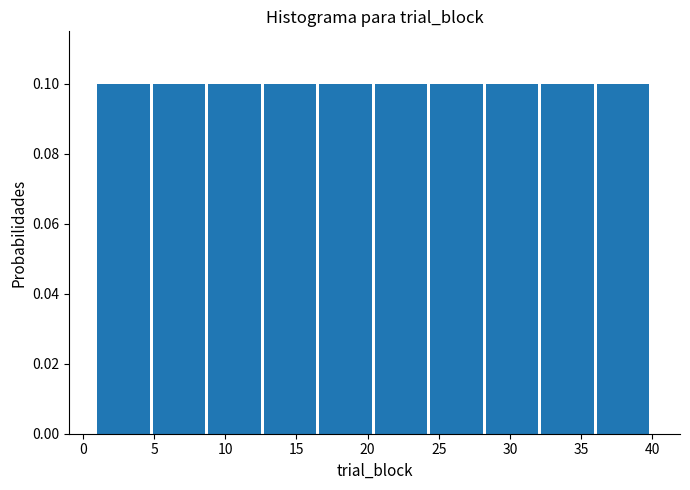

Reading left to right, list every bar in this chart as the range it spans on the x-axis followed by its height. Neither the bar edges nor the heights are printed on the chart, so give them approximately, as read against the axes.

1.0 to 4.9: 0.1
4.9 to 8.8: 0.1
8.8 to 12.7: 0.1
12.7 to 16.6: 0.1
16.6 to 20.5: 0.1
20.5 to 24.4: 0.1
24.4 to 28.3: 0.1
28.3 to 32.2: 0.1
32.2 to 36.1: 0.1
36.1 to 40.0: 0.1